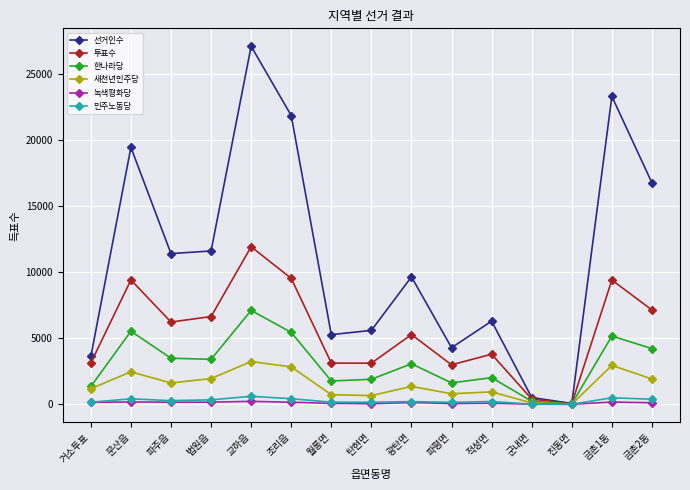

Which category has the highest value in the 한나라당 series?

교하읍